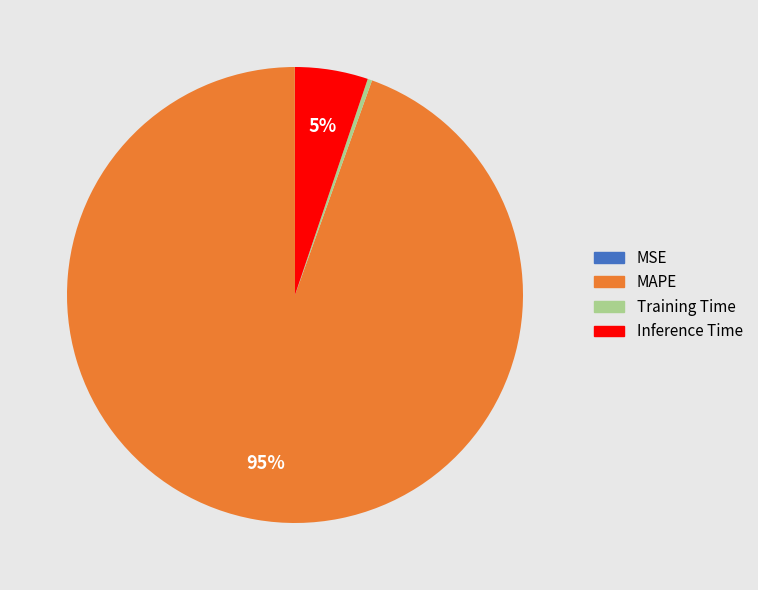

To the nearest percent, what percentage of the pie is MAPE?

95%